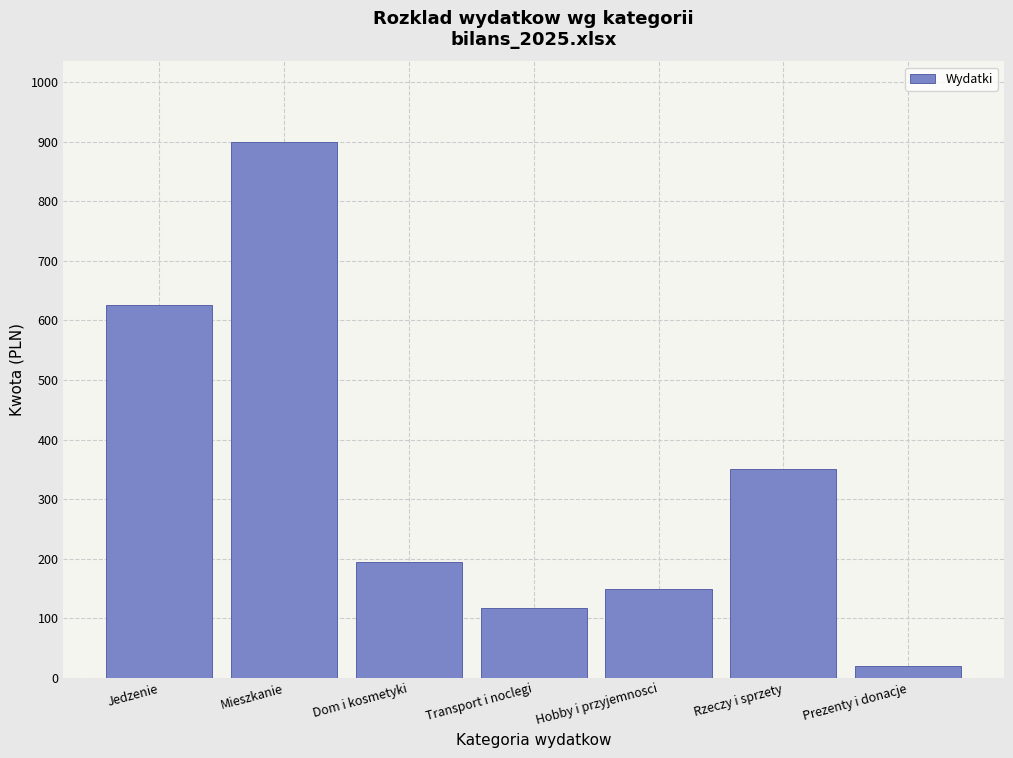

Reading left to right, transcribe all the data shown in this chart.

Jedzenie=625.5	Mieszkanie=900.0	Dom i kosmetyki=194.0	Transport i noclegi=117.0	Hobby i przyjemnosci=149.0	Rzeczy i sprzety=350.0	Prezenty i donacje=20.0